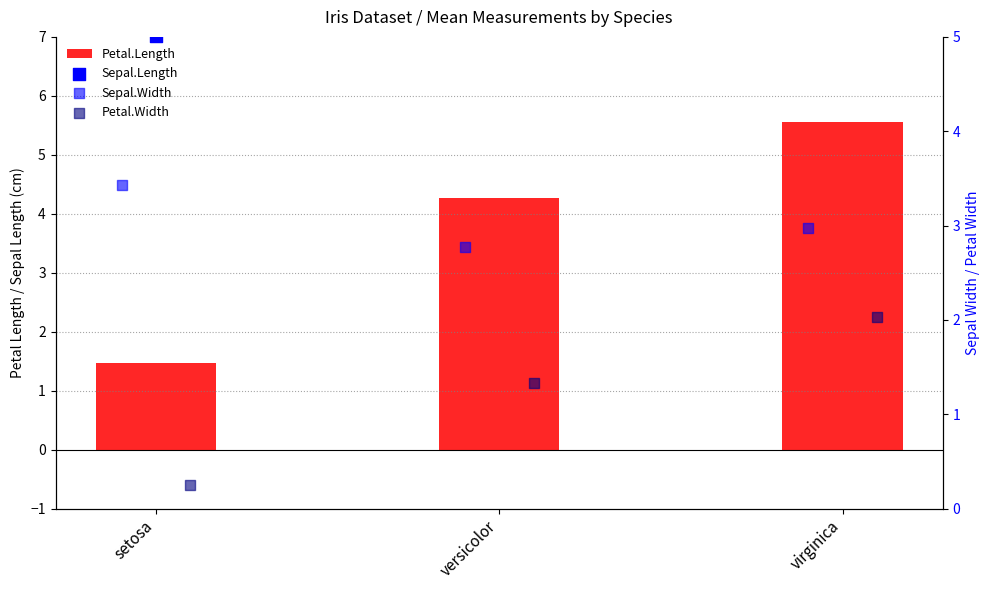

Which series reaches the maximum Y coordinate?

Sepal.Length